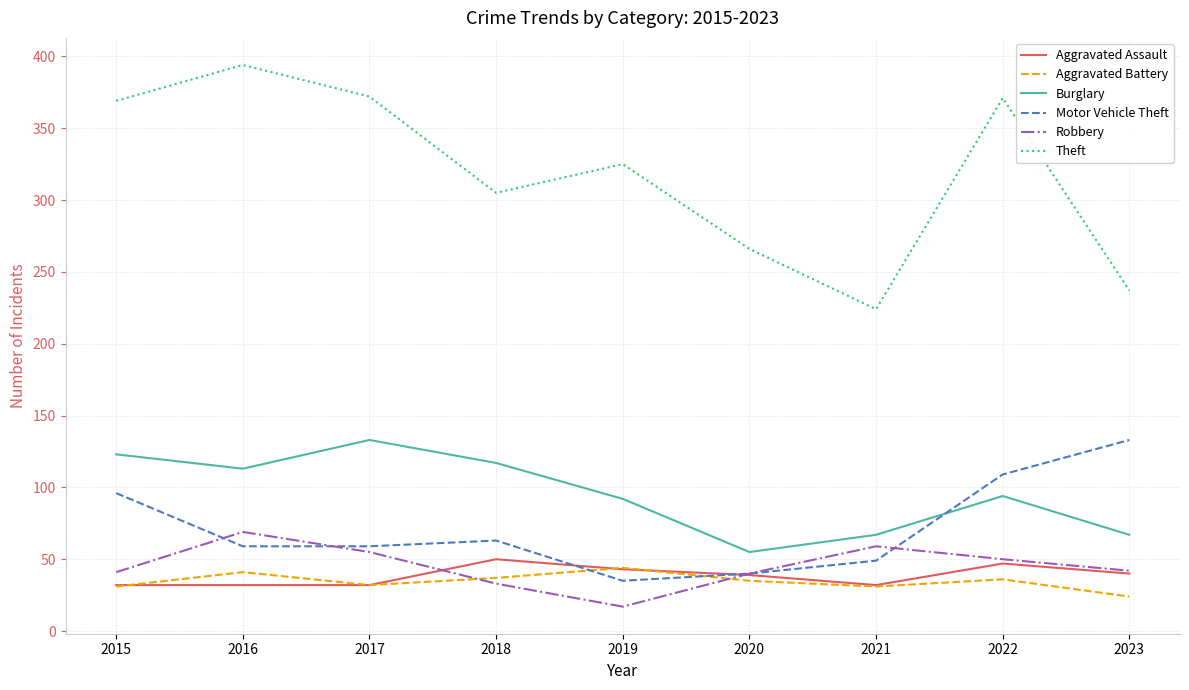

How many series are shown in this chart?

6